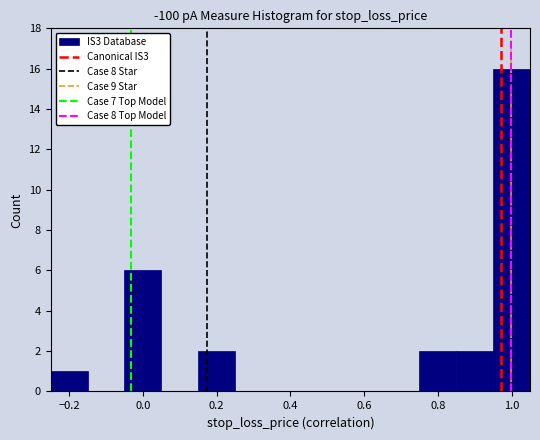

Reading left to right, list every bar in this chart as the range it spans on the x-axis followed by its height. Neither the bar edges nor the heights are printed on the chart, so give them approximately, as read against the axes.

-0.25 to -0.15: 1
-0.15 to -0.05: 0
-0.05 to 0.05: 6
0.05 to 0.15: 0
0.15 to 0.25: 2
0.25 to 0.35: 0
0.35 to 0.45: 0
0.45 to 0.55: 0
0.55 to 0.65: 0
0.65 to 0.75: 0
0.75 to 0.85: 2
0.85 to 0.95: 2
0.95 to 1.05: 16